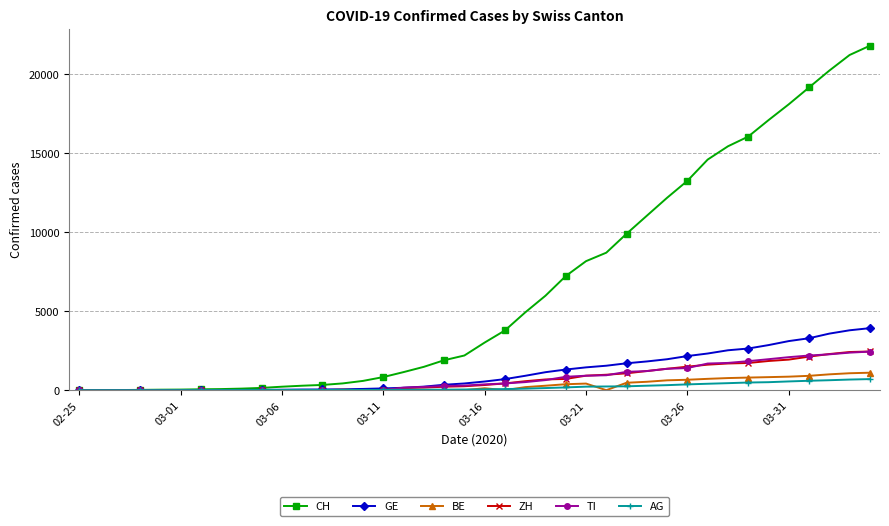

What is the highest value of the TI series?

2442